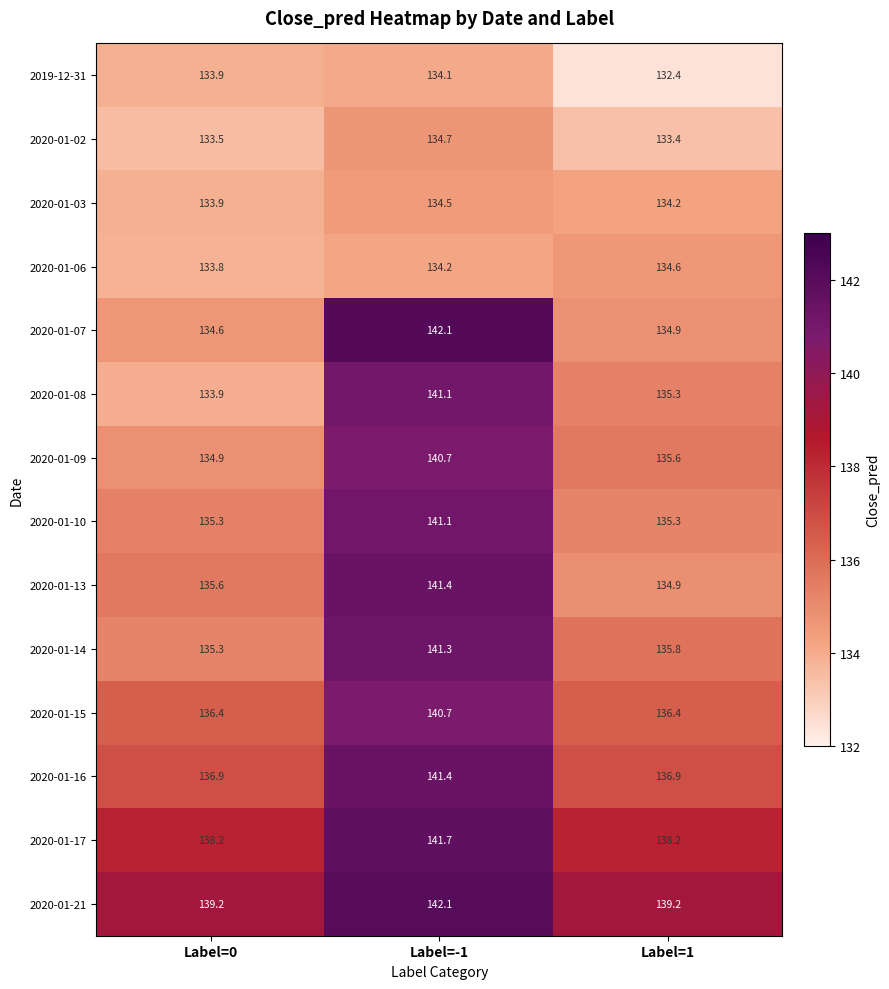

Between Label=0 and Label=-1, which series saw the biggest shift?

2020-01-07